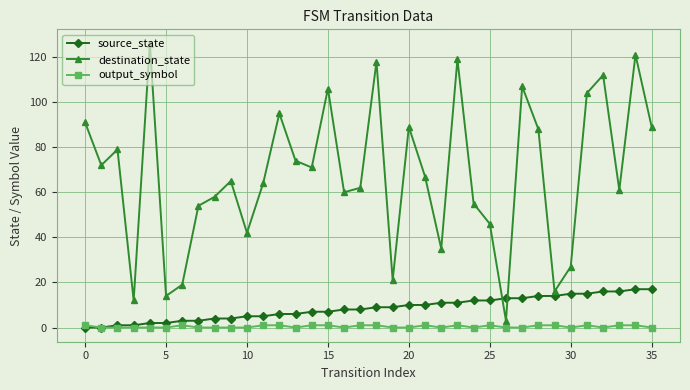

After their last crossing, which series has the higher values: source_state or destination_state?

destination_state